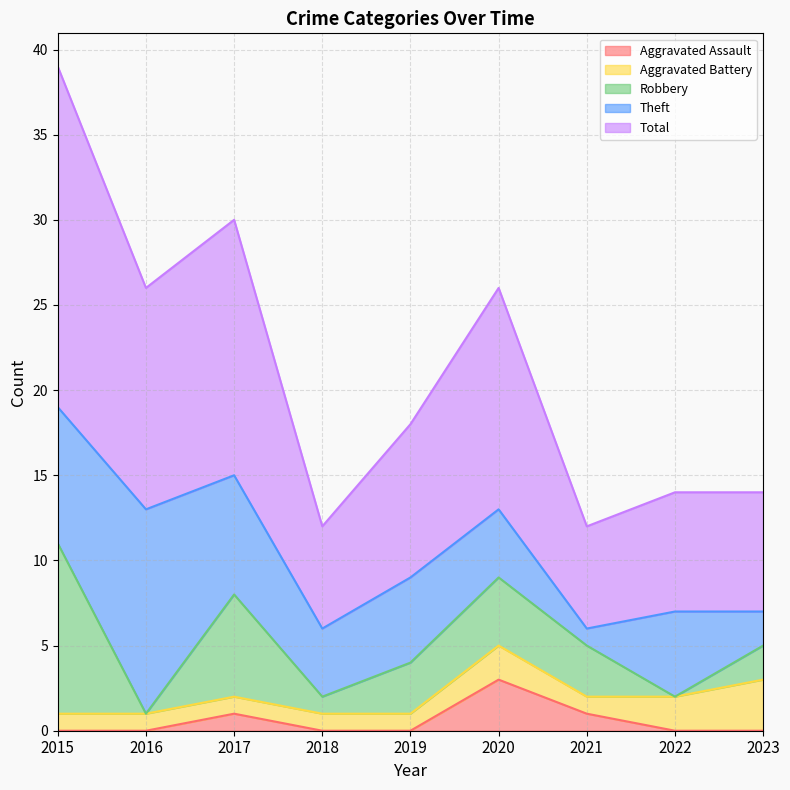

Which label corresponds to the smallest value in the chart?

2015